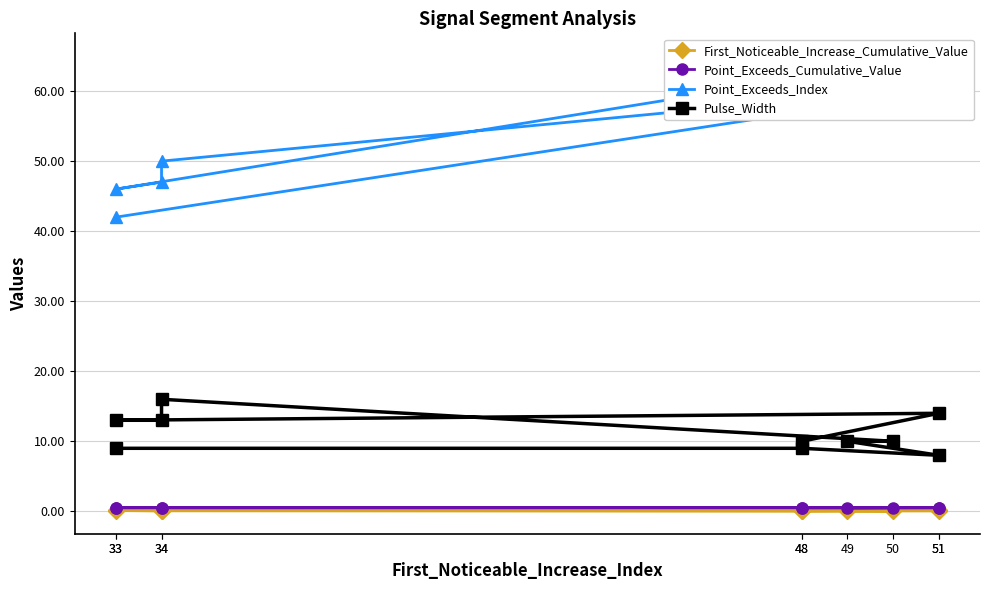

True or false: Pulse_Width and Point_Exceeds_Cumulative_Value cross at least once.

False